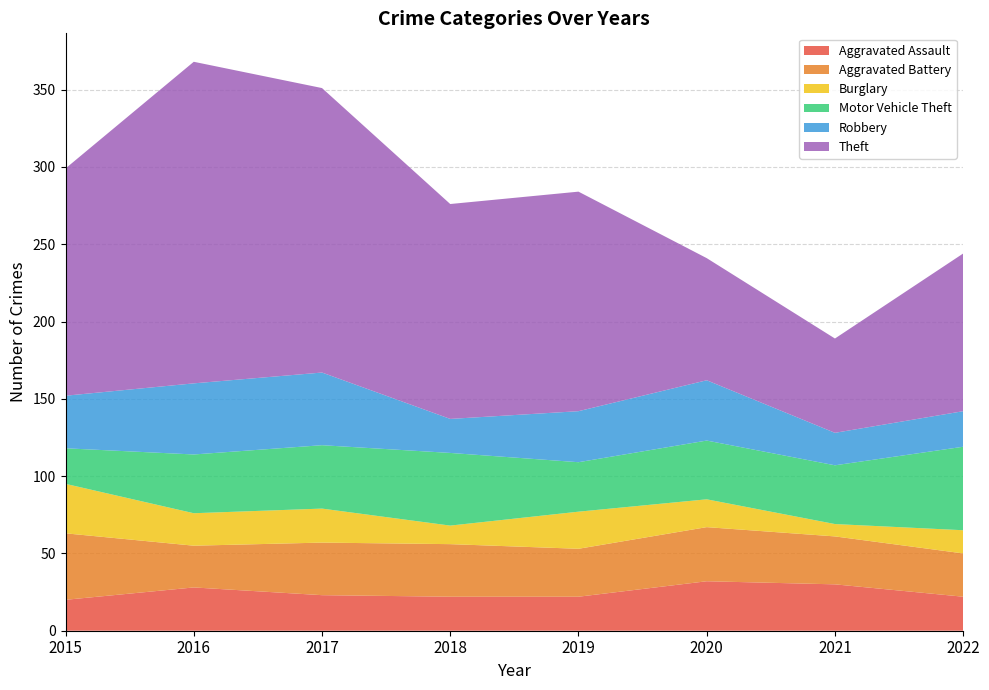

Reading left to right, what are all the values shown in this chart?

Aggravated Assault: 20	28	23	22	22	32	30	22
Aggravated Battery: 43	27	34	34	31	35	31	28
Burglary: 32	21	22	12	24	18	8	15
Motor Vehicle Theft: 23	38	41	47	32	38	38	54
Robbery: 34	46	47	22	33	39	21	23
Theft: 147	208	184	139	142	79	61	102